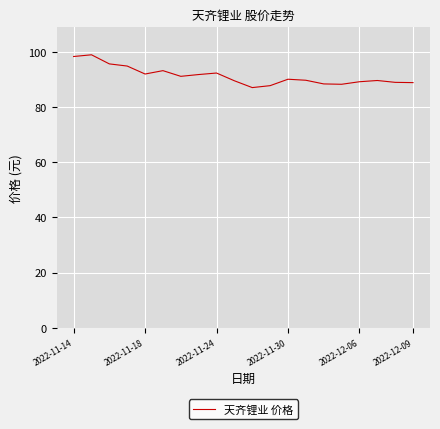

What is the greatest value displayed?

99.0